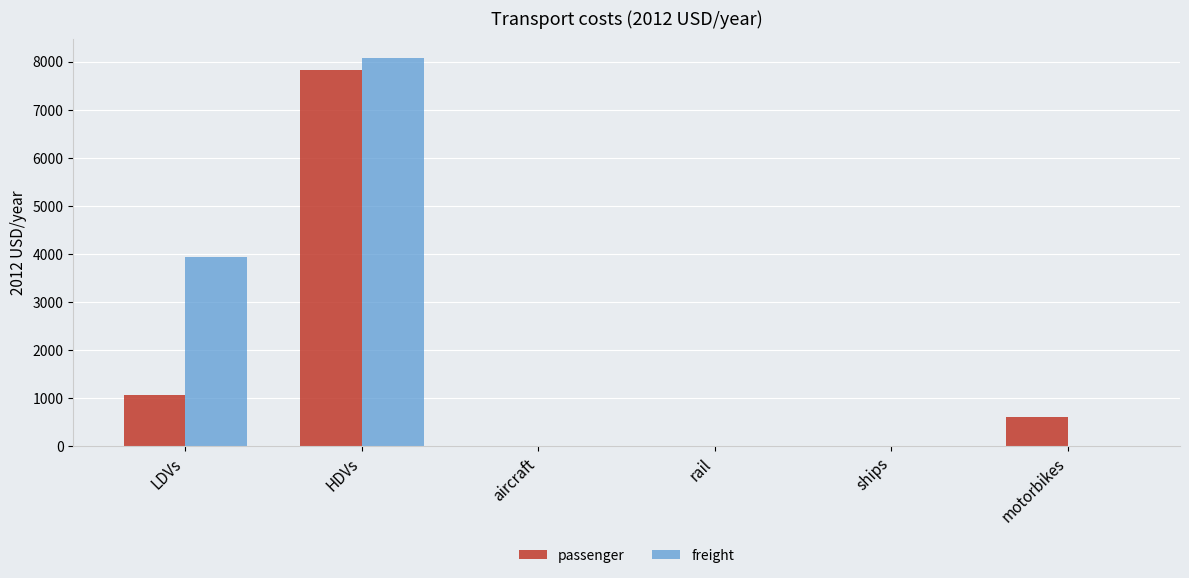

Count the number of data series in this chart.

2